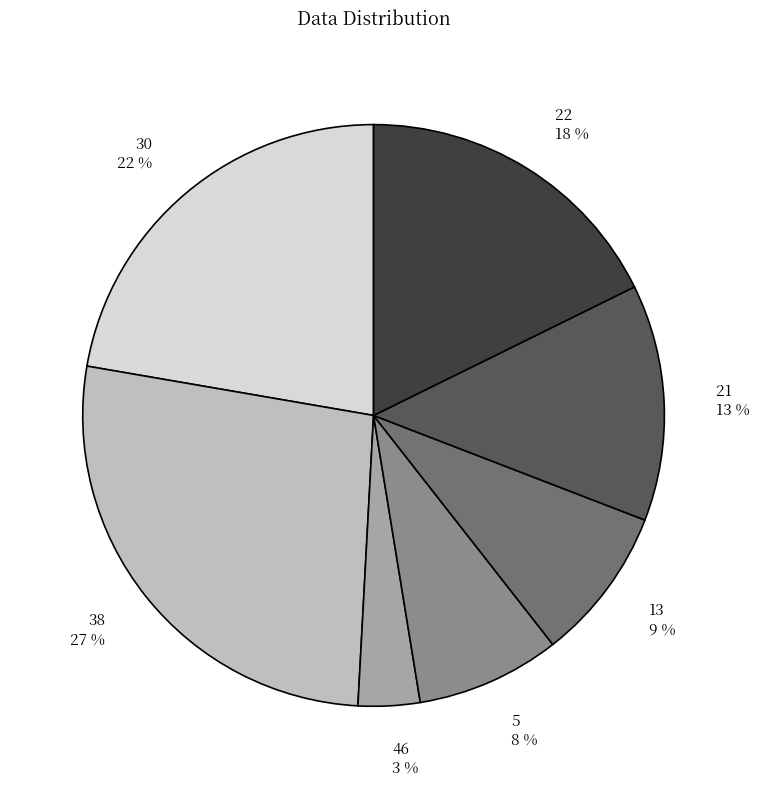

To the nearest percent, what percentage of the pie is 46?

3%